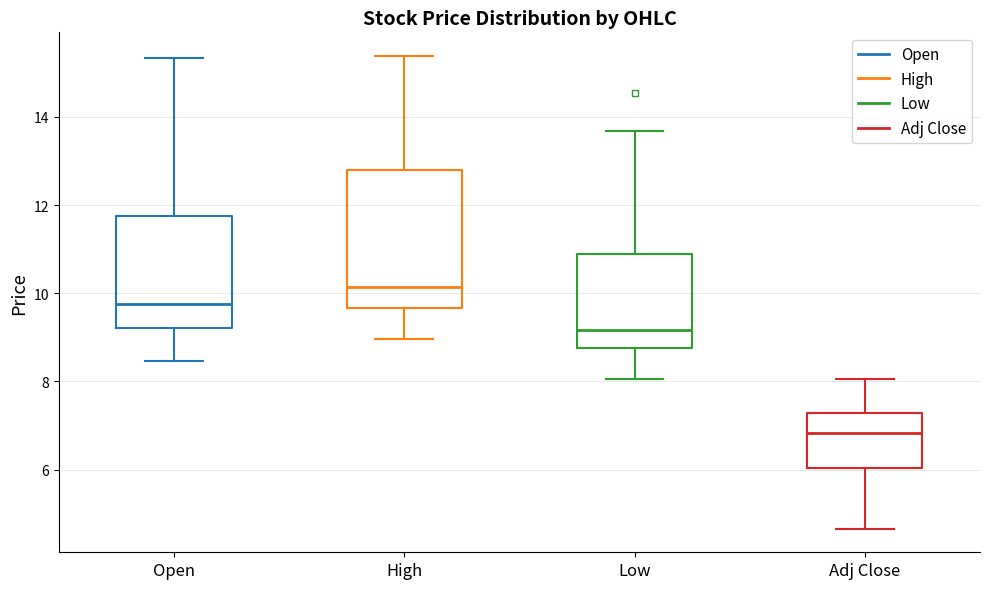

Reading left to right, transcribe this box plot: for each box, give where its median line is, the range the box spans, and where its two whiskers end, as read against the y-axis. The values are not printed on the chart, so give them approximately, as read against the axis.

Open: median 9.8, box 9.2 to 11.8, whiskers 8.4 to 15.4
High: median 10.2, box 9.6 to 12.8, whiskers 9.0 to 15.4
Low: median 9.2, box 8.8 to 10.8, whiskers 8.0 to 13.6
Adj Close: median 6.8, box 6.0 to 7.2, whiskers 4.6 to 8.0